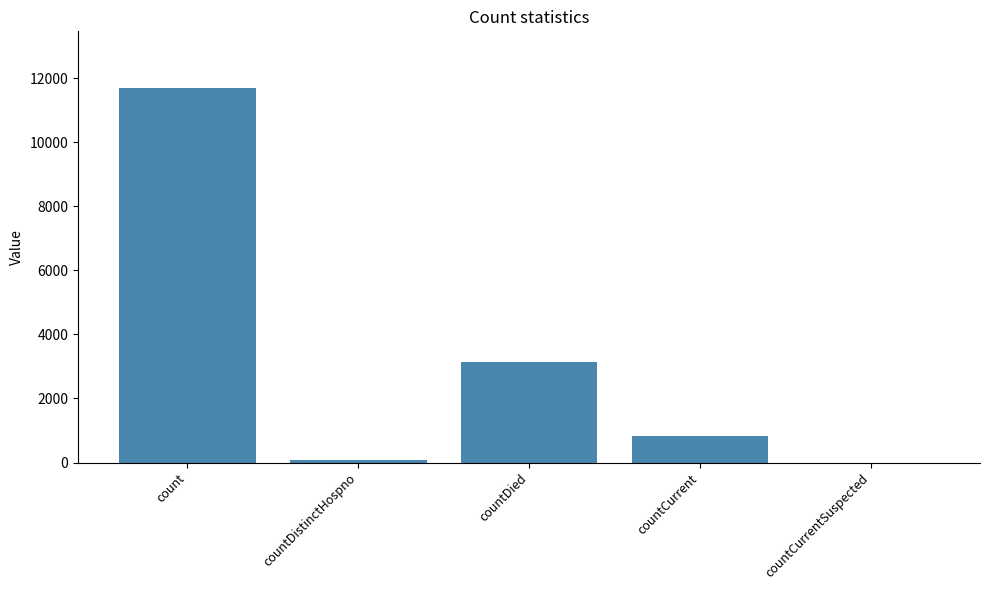

How many data points does each series have?

5